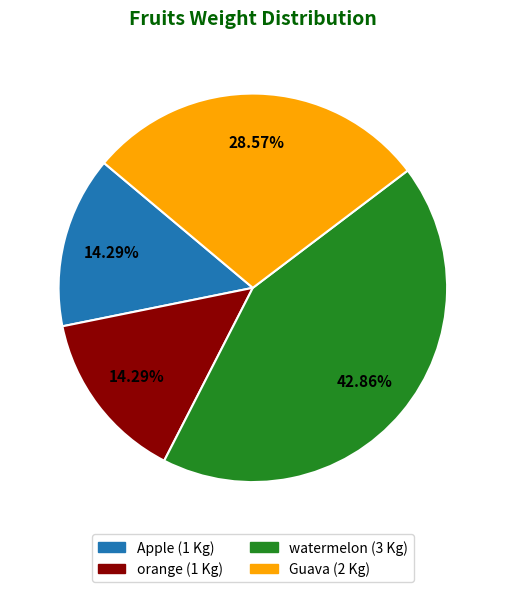

How many segments does this pie chart have?

4